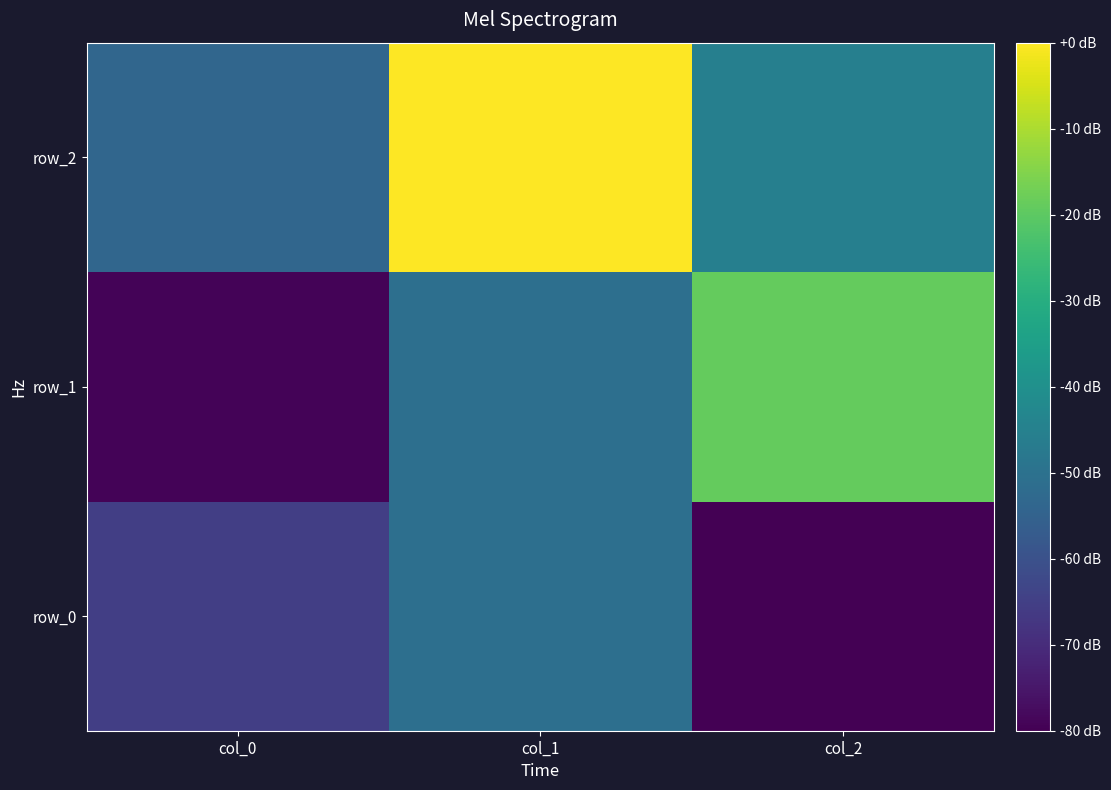

Where is row_1 nearest to the value 0?

col_1